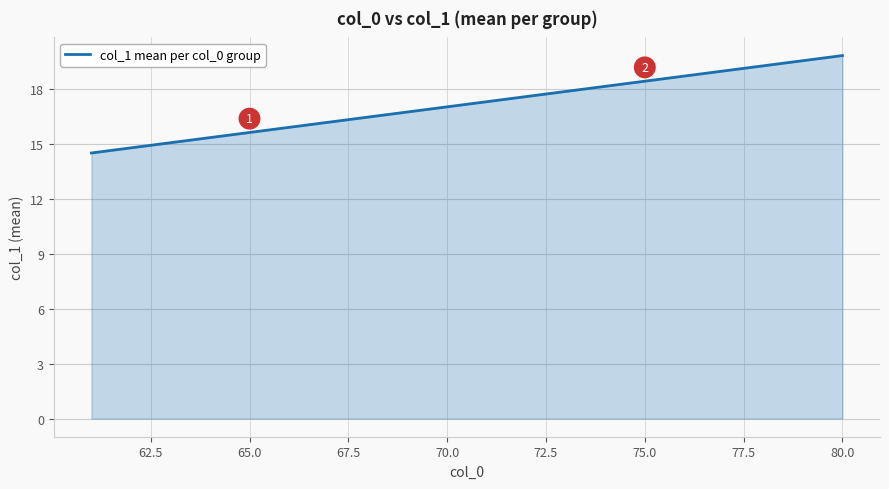

What is the maximum value shown in the chart?

19.8